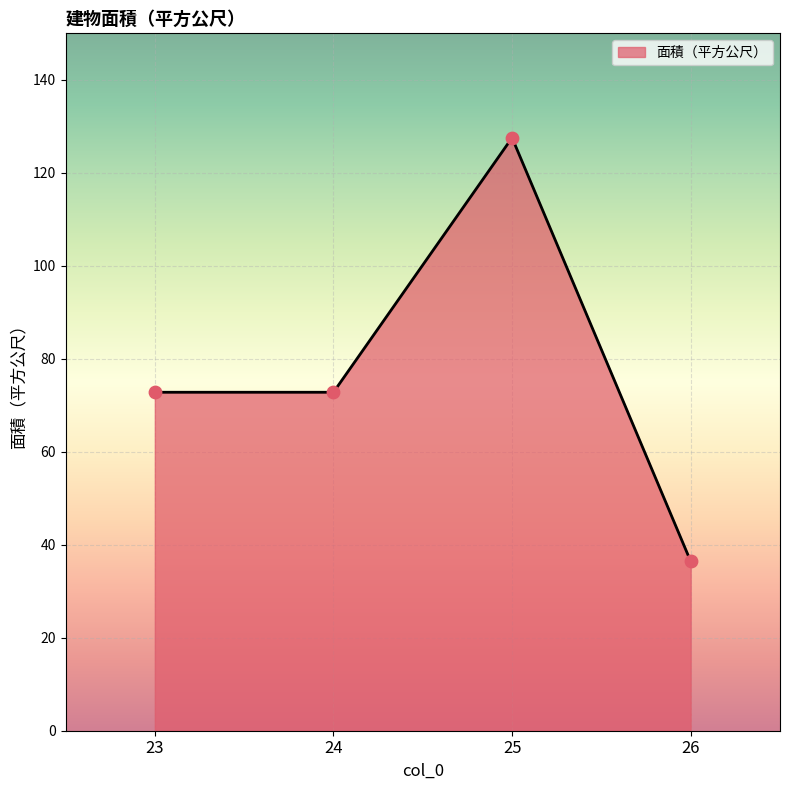

What is the change in value from 24 to 26?

-36.4